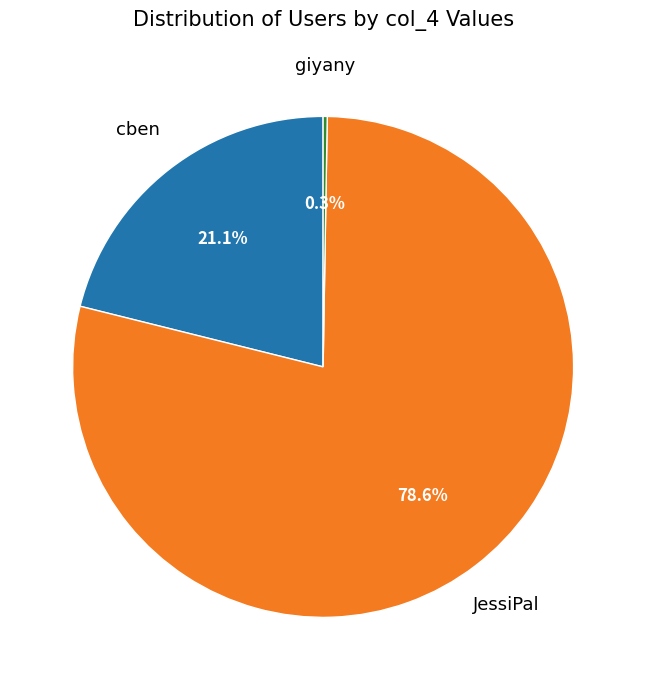

Does any single category account for the majority?

Yes